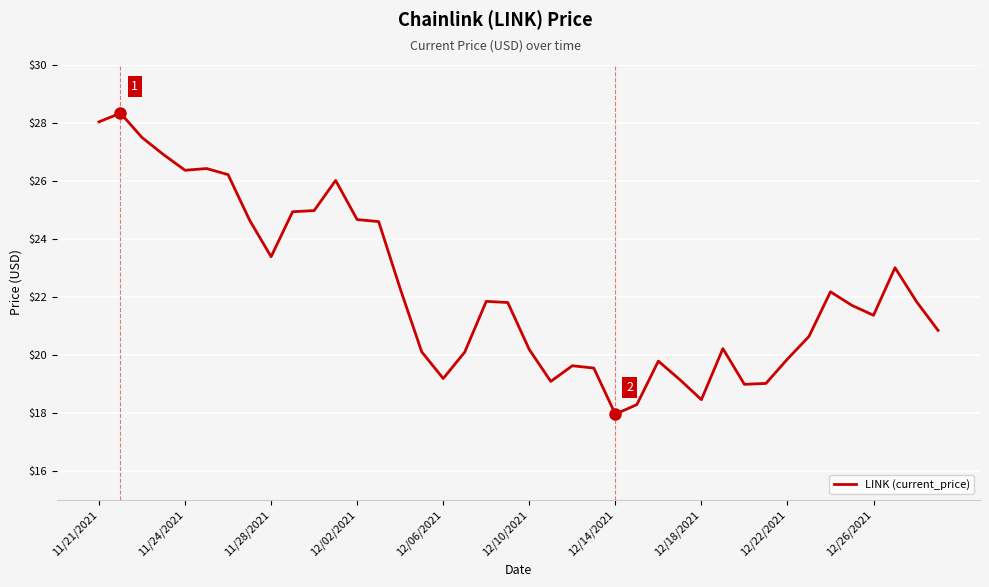

How many lines are shown in the chart?

1